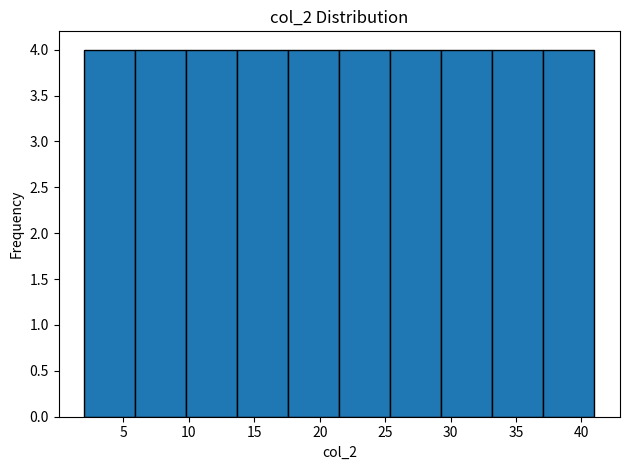

How tall is the bar that spans 37.1 to 41.0 on the x-axis? Neither the bar edges nor the heights are printed on the chart, so give them approximately, as read against the axes.

4